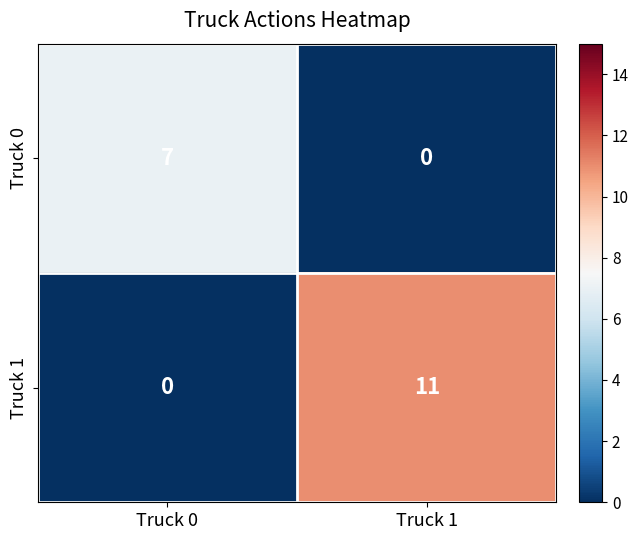

Rank the series by their average value, from highest to lowest.

Truck 1, Truck 0